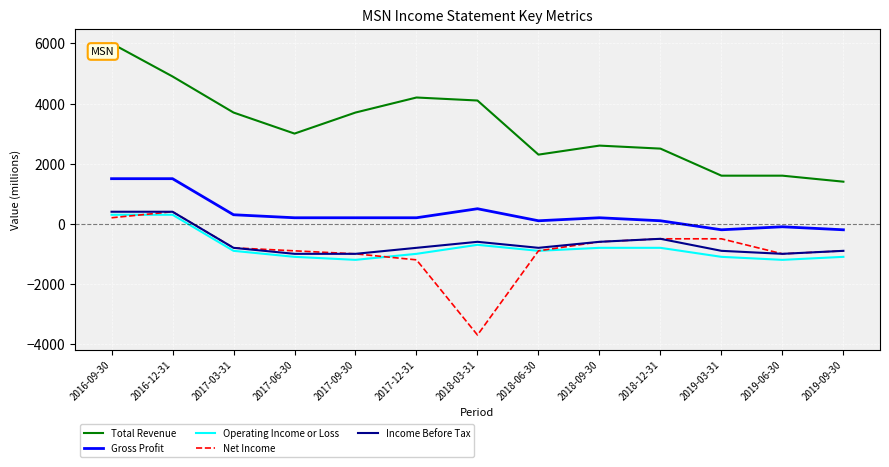

At which category does the chart reach its peak across all series?

2016-09-30